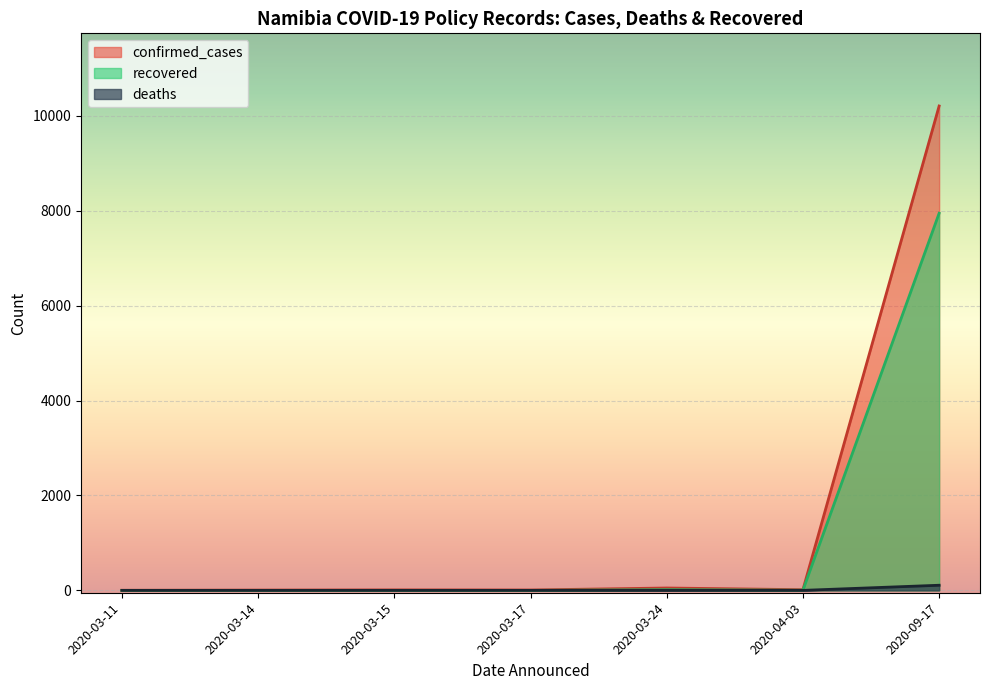

True or false: recovered and deaths cross at least once.

False